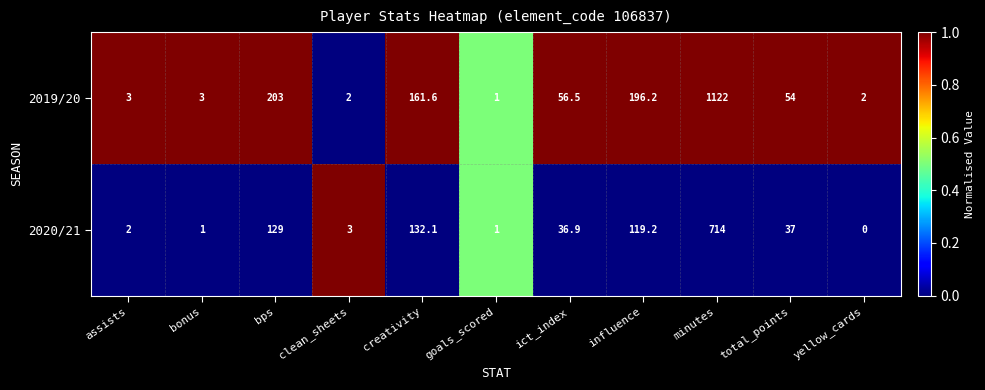

At ict_index, list the series in order from largest to smallest.

2019/20, 2020/21